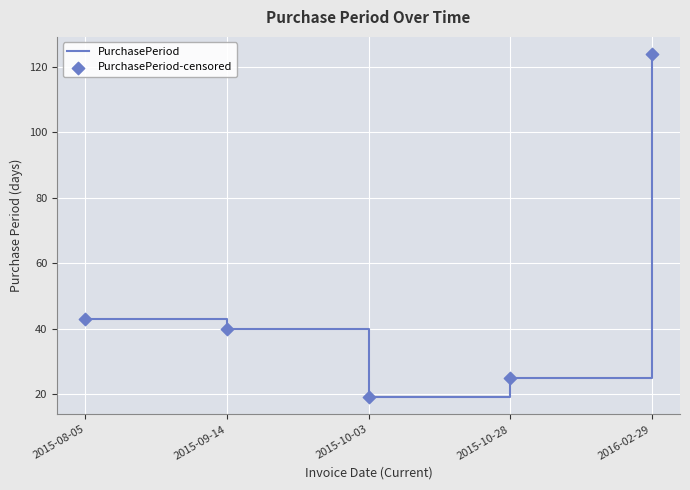

What is the average value?

50